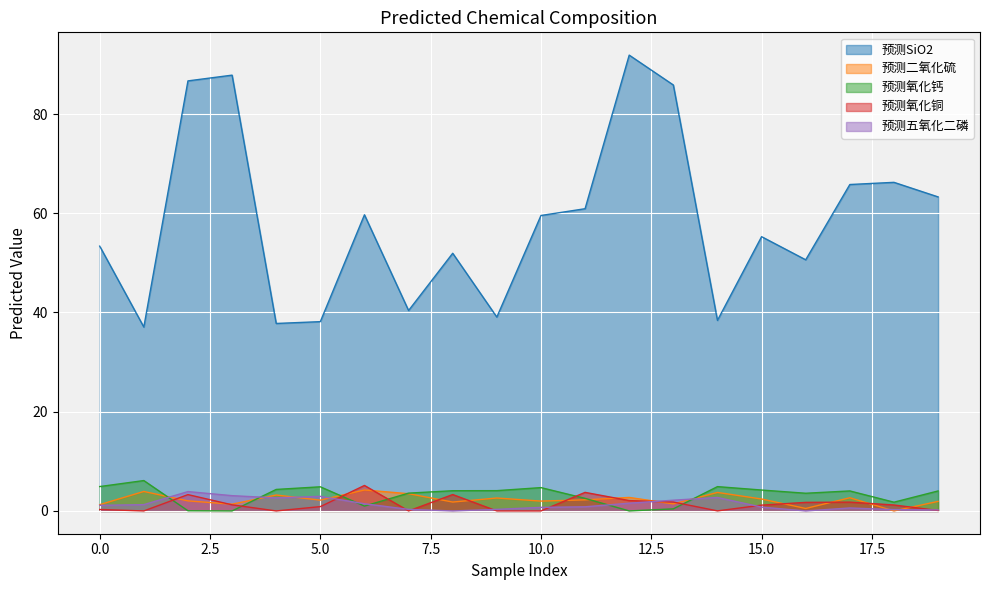

What are all the series names shown in the legend?

预测SiO2, 预测二氧化硫, 预测氧化钙, 预测氧化铜, 预测五氧化二磷